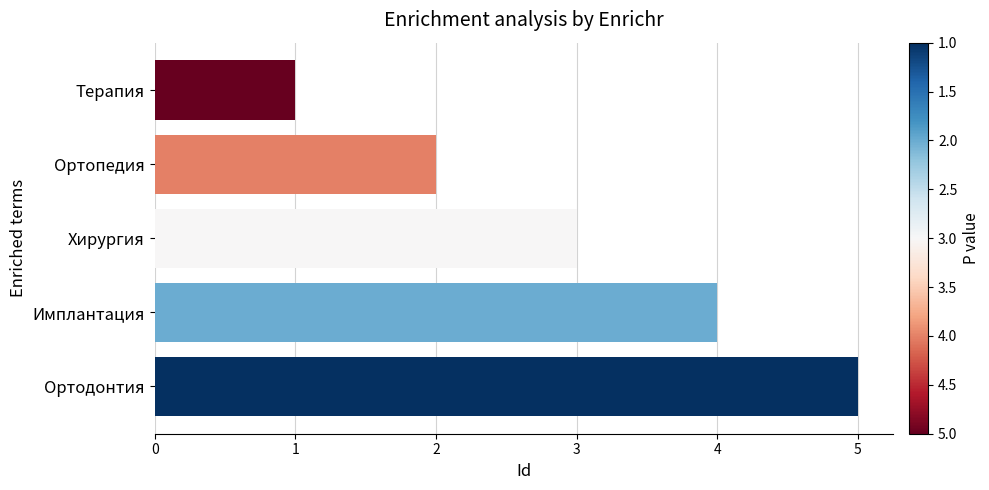

Which has a higher value, Ортодонтия or Имплантация?

Ортодонтия